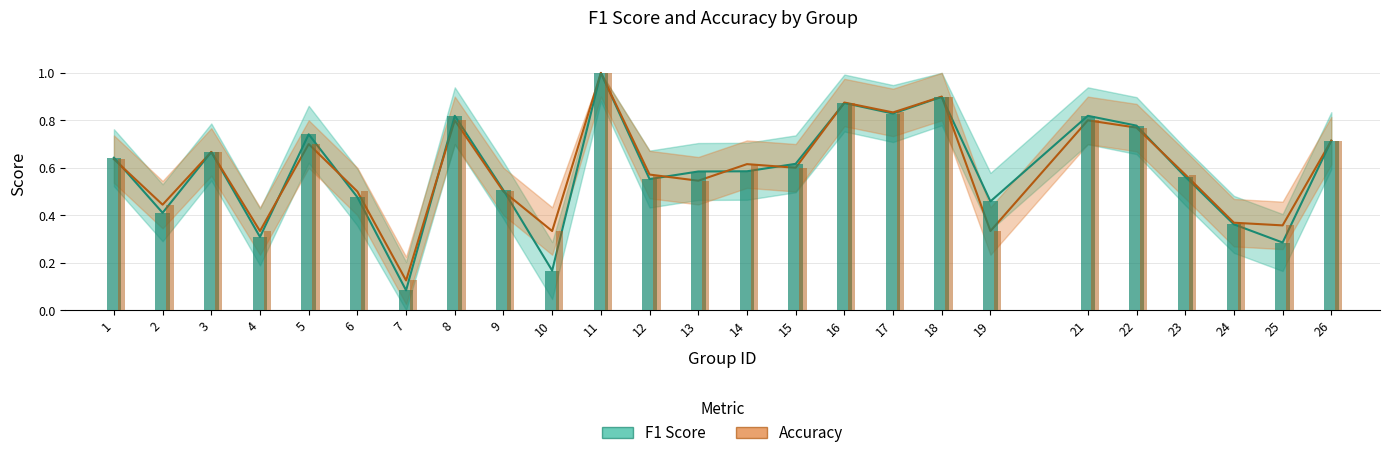

Which series has the largest total across all categories?

accuracy